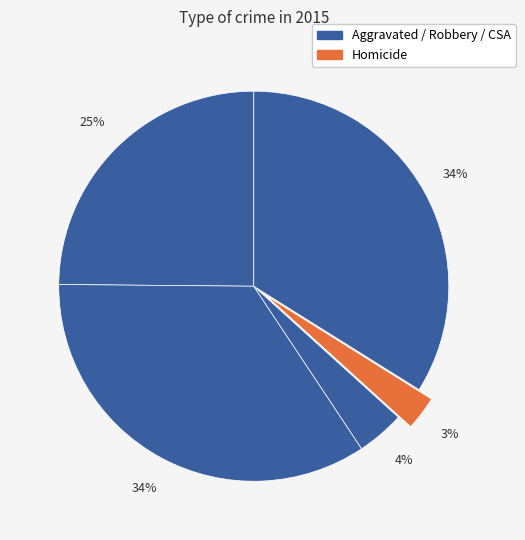

How many slices are in this pie chart?

5